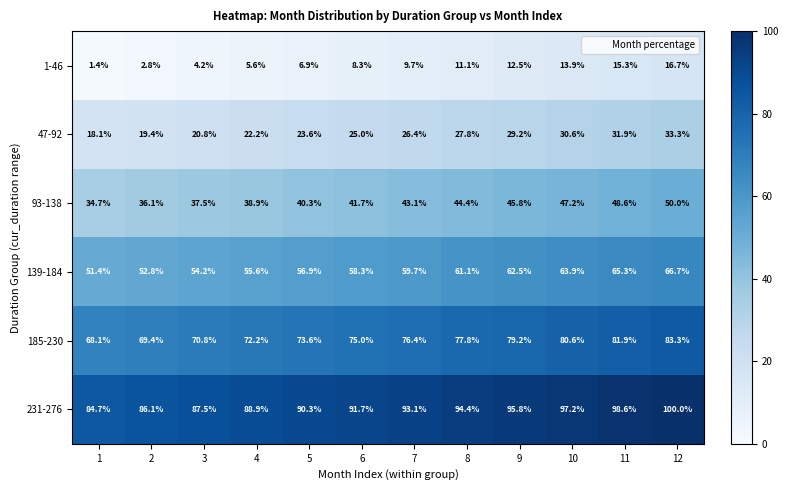

List the series in order of their peak value, lowest first.

1-46, 47-92, 93-138, 139-184, 185-230, 231-276